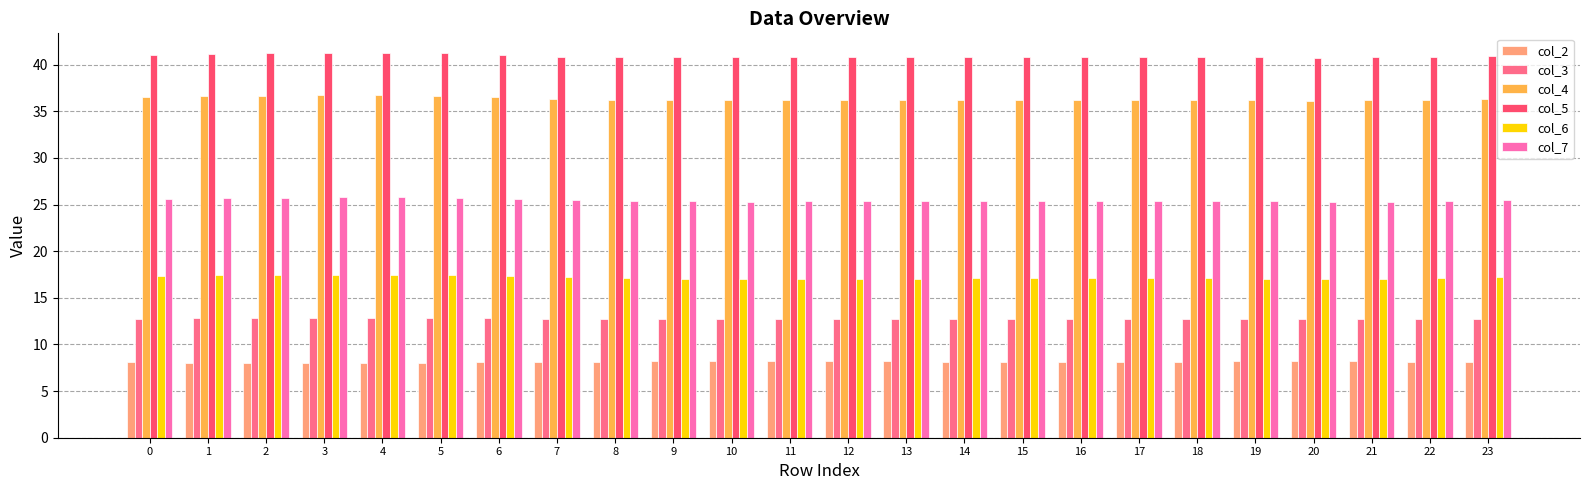

Which series has the largest total across all categories?

col_5